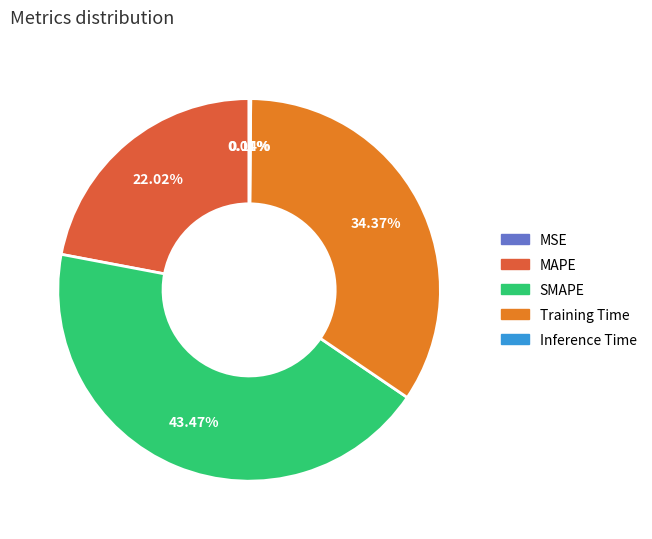

Is the sum of SMAPE and MAPE greater than half?

Yes